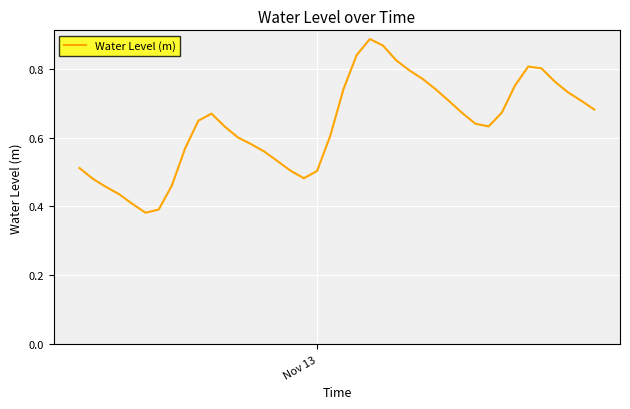

Reading left to right, what are all the values shown in this chart?

0.5	0.5	0.5	0.4	0.4	0.4	0.4	0.5	0.6	0.6	0.7	0.6	0.6	0.6	0.6	0.5	0.5	0.5	0.5	0.6	0.7	0.8	0.9	0.9	0.8	0.8	0.8	0.7	0.7	0.7	0.6	0.6	0.7	0.8	0.8	0.8	0.8	0.7	0.7	0.7